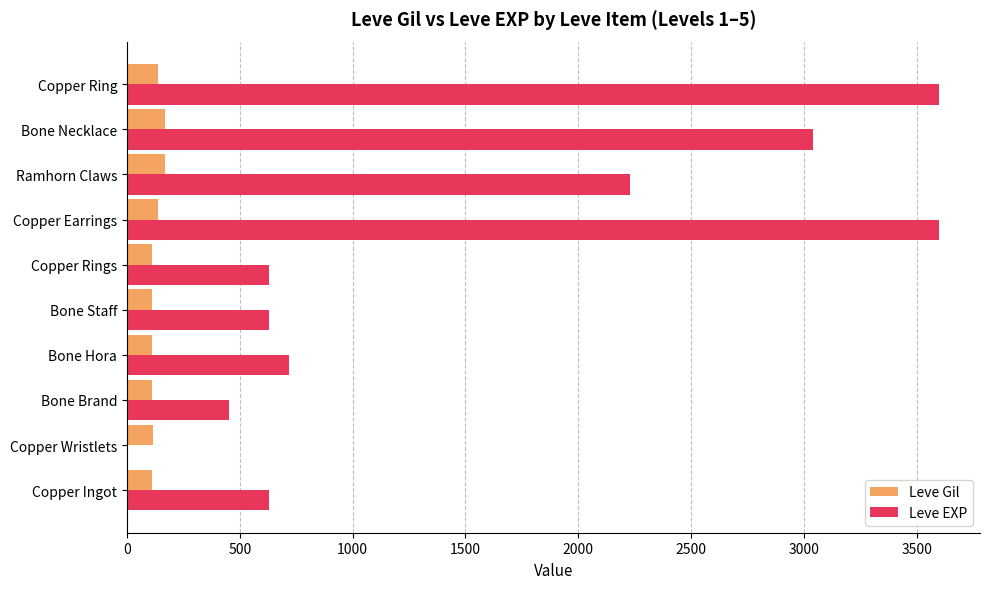

What is the greatest value displayed?

3600